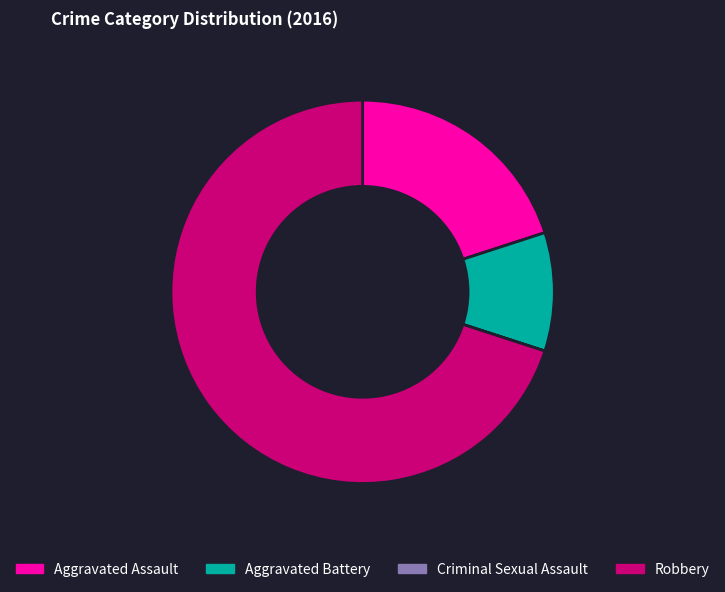

Is it true that Aggravated Assault is 31% of the pie?

False